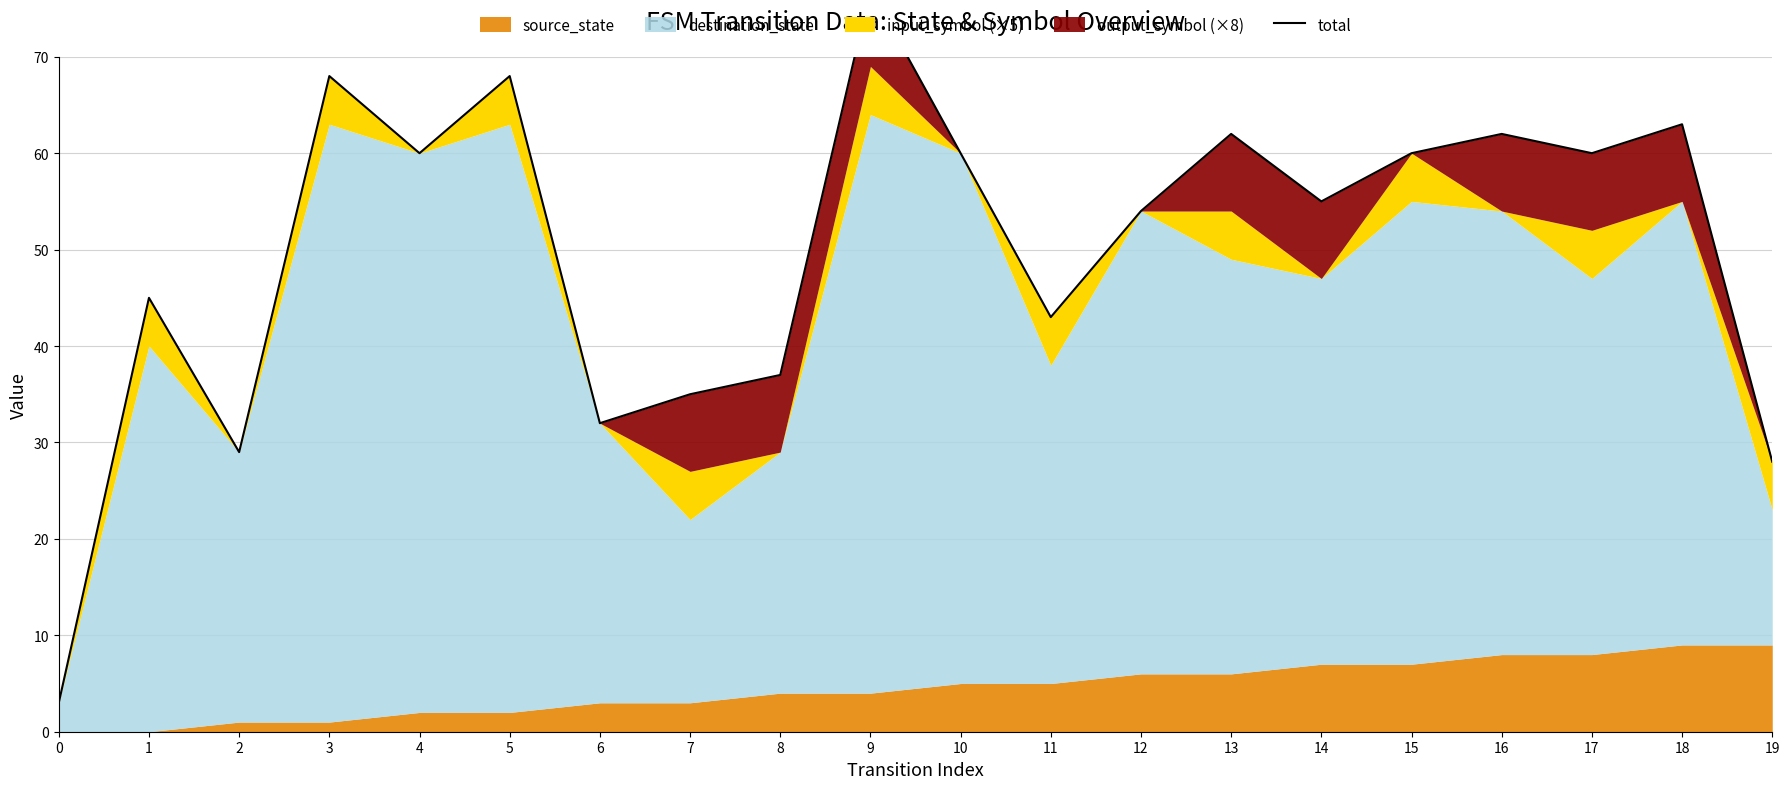

Does the chart have visible grid lines?

Yes